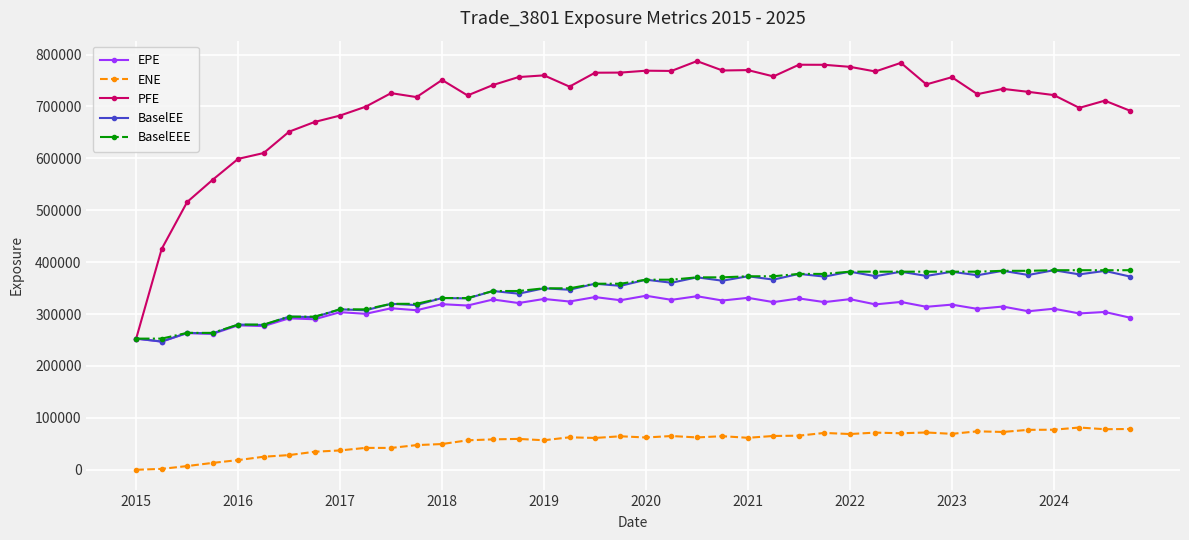

Which series has the widest spread of values?

PFE